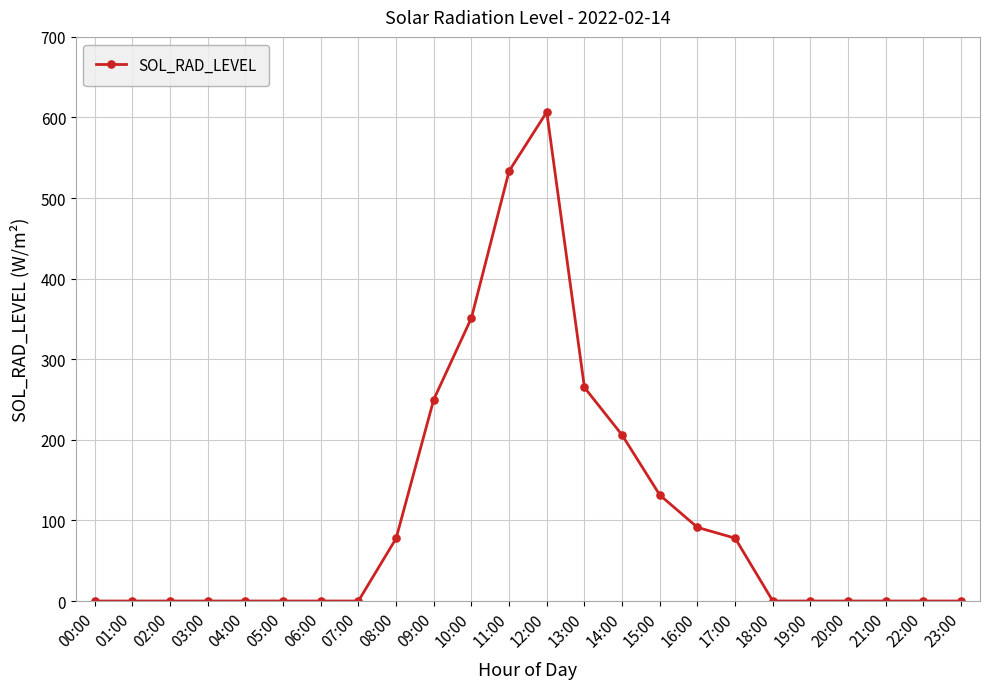

What is the sum of all values?

2590.9